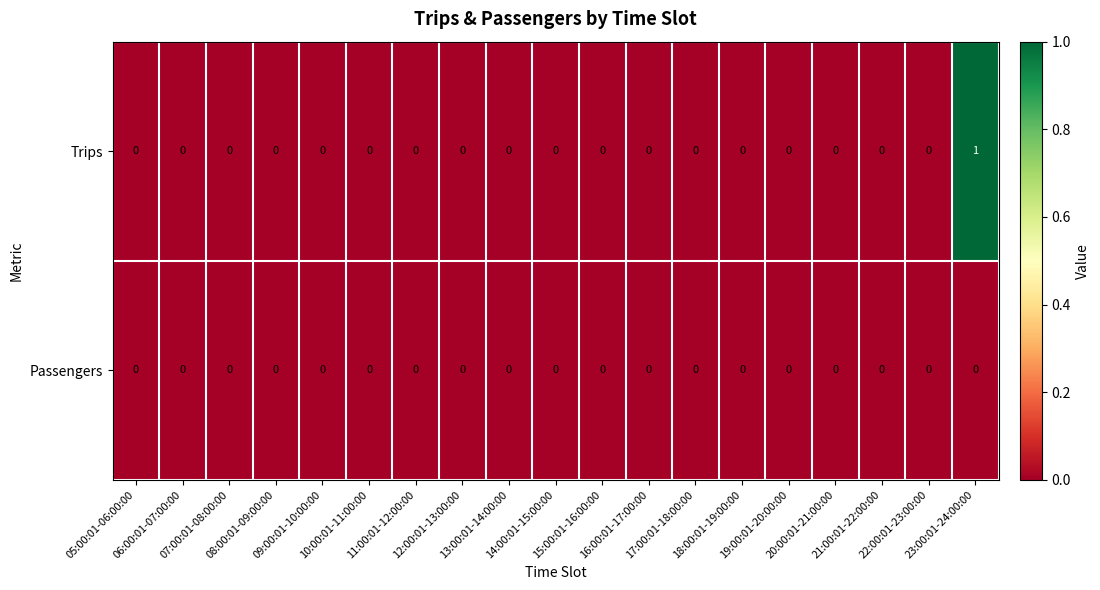

Which series has the largest total across all categories?

Trips